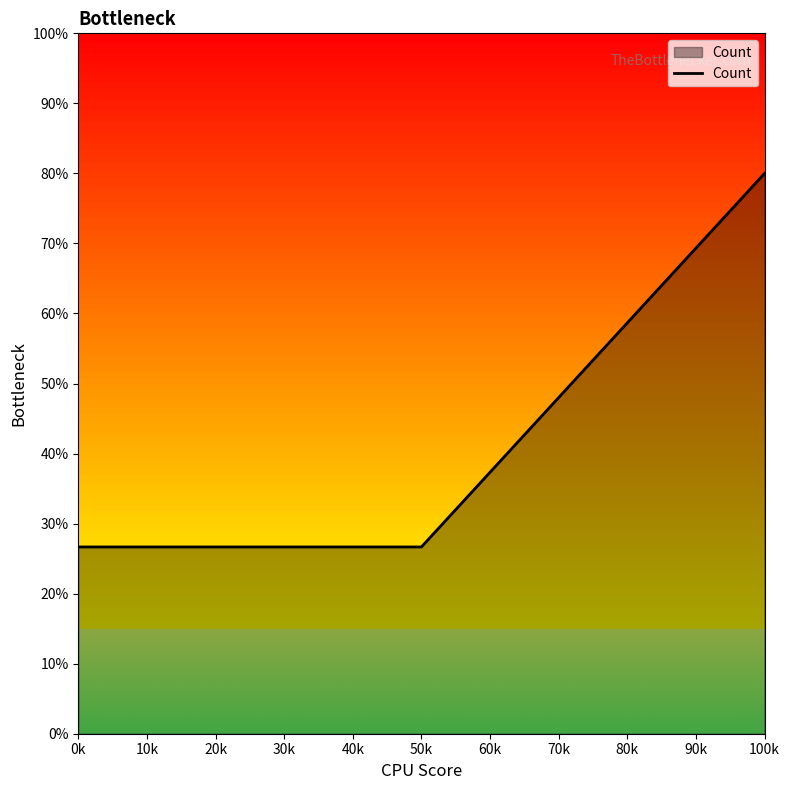

Approximately how many times larger is the value at 50k compared to 100k?

0.3